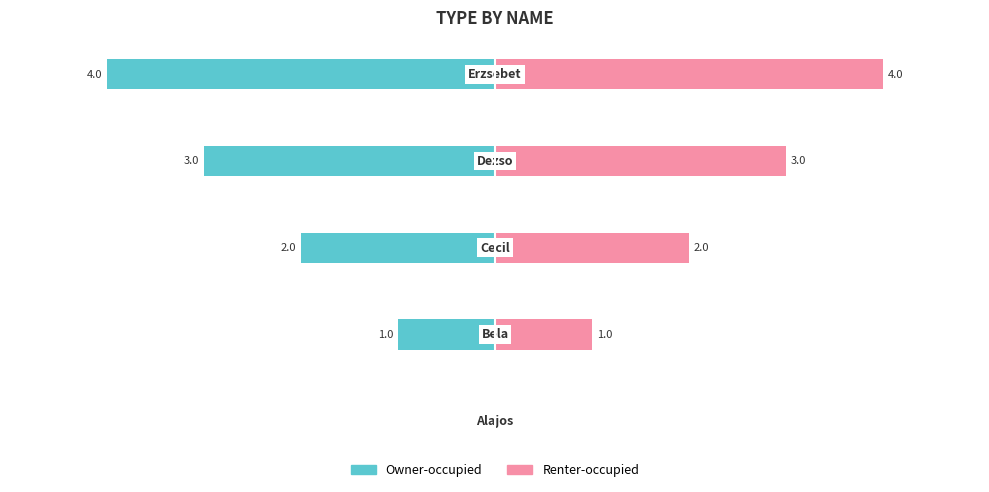

Which series changed the most between 0 and 3?

Owner-occupied